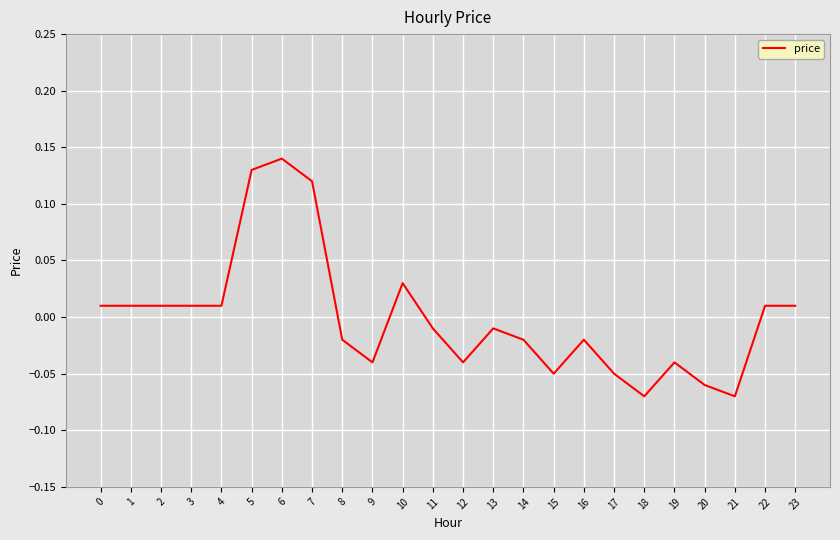

What is the change in value from 18 to 22?

+0.1